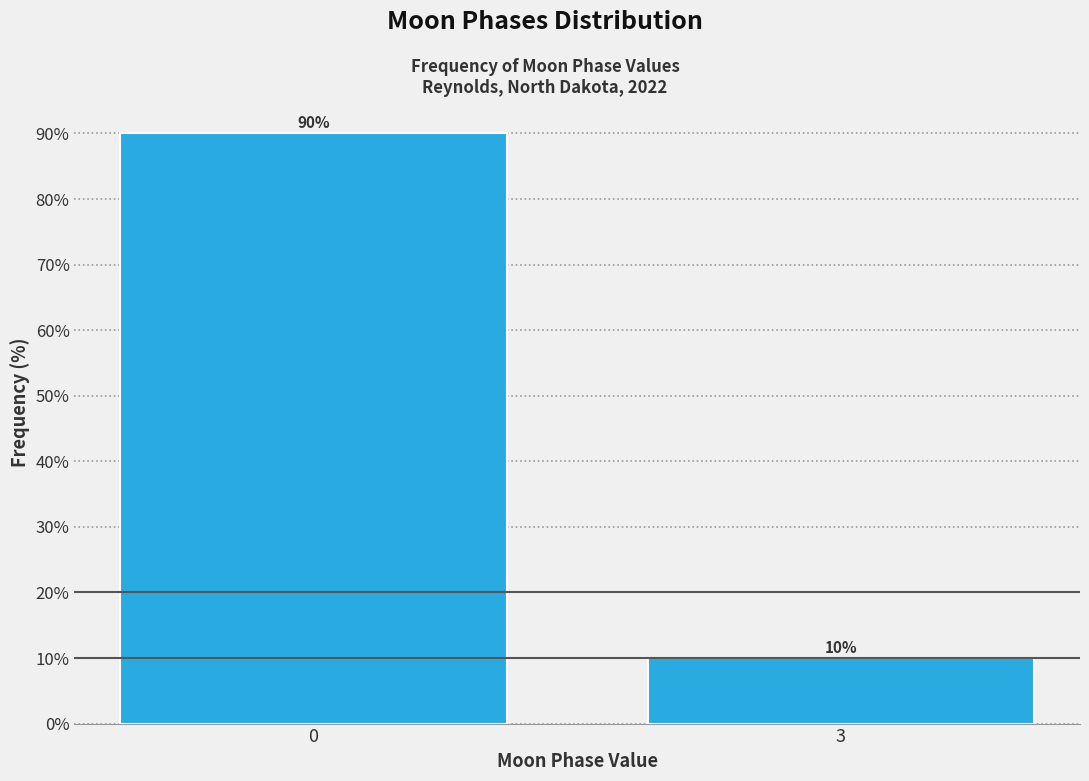

Reading left to right, list all the values displayed in this chart.

0=90	3=10